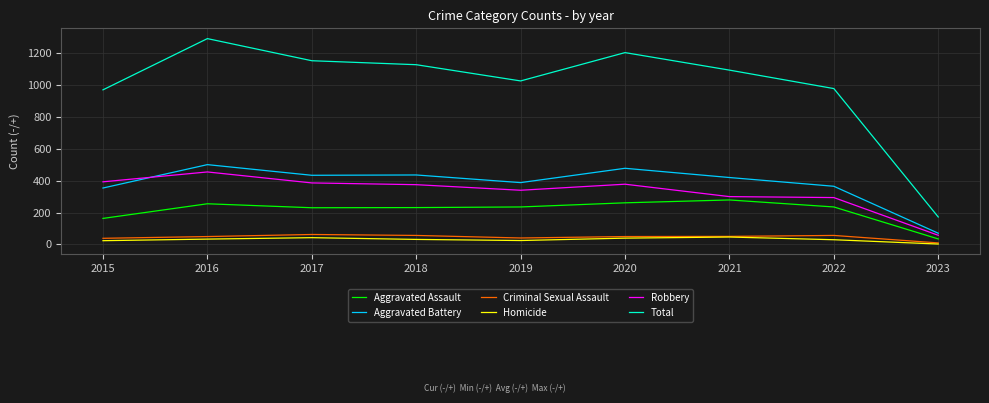

What is the total value across all series at 2020?

2410